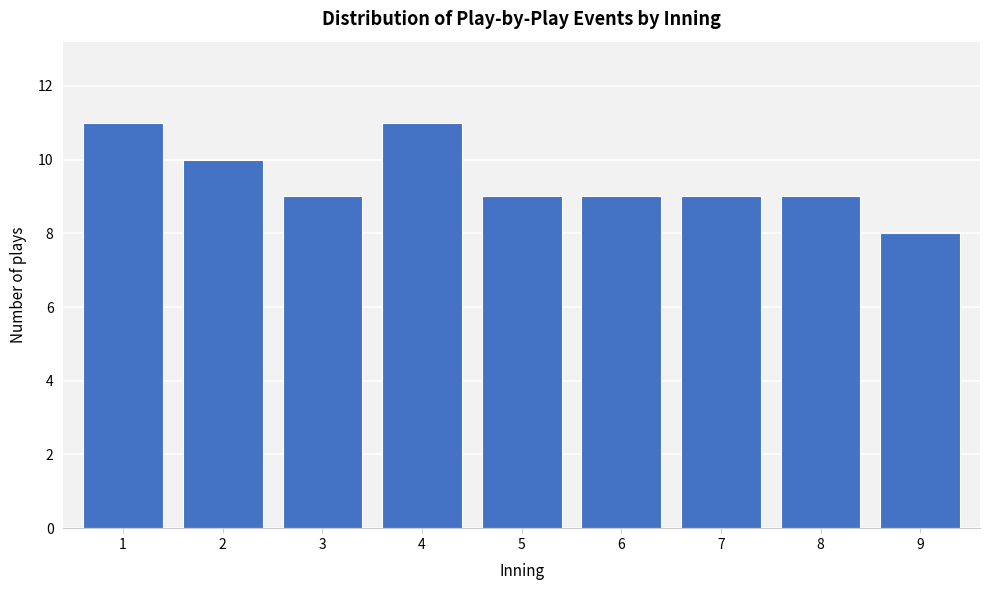

Reading left to right, transcribe all the data shown in this chart.

1=11	2=10	3=9	4=11	5=9	6=9	7=9	8=9	9=8